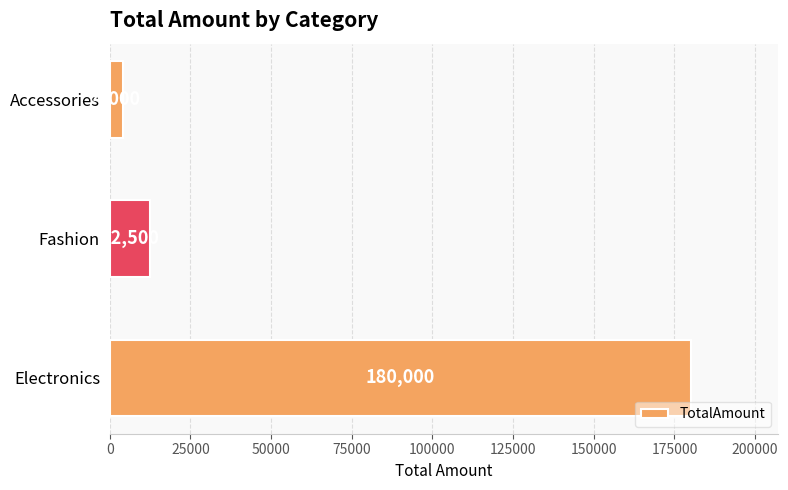

Count the number of categories in the chart.

3